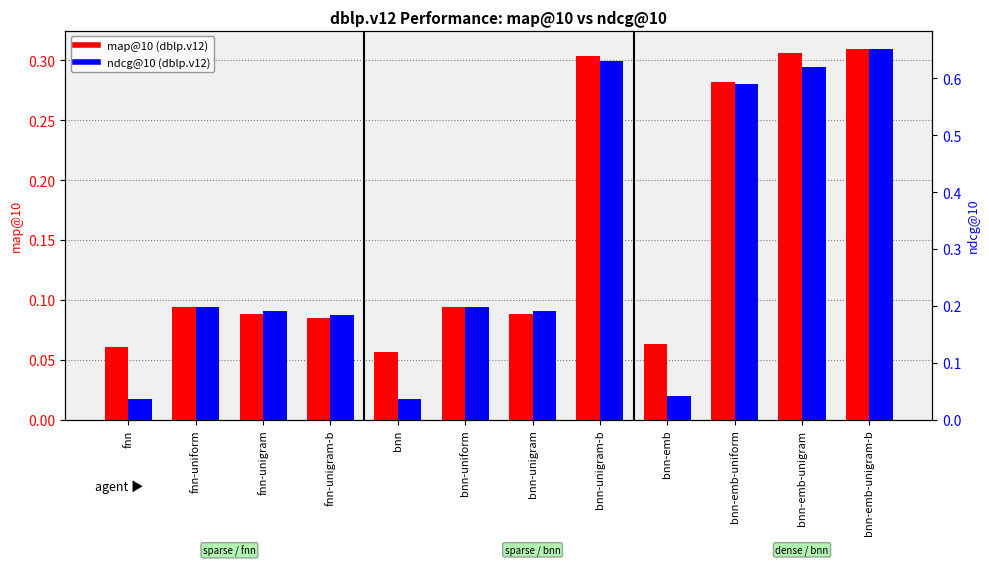

What is the total value across all series at fnn?

0.1